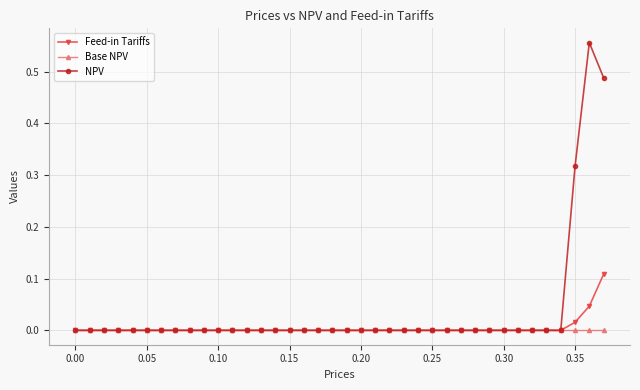

Which series has the widest spread of values?

NPV